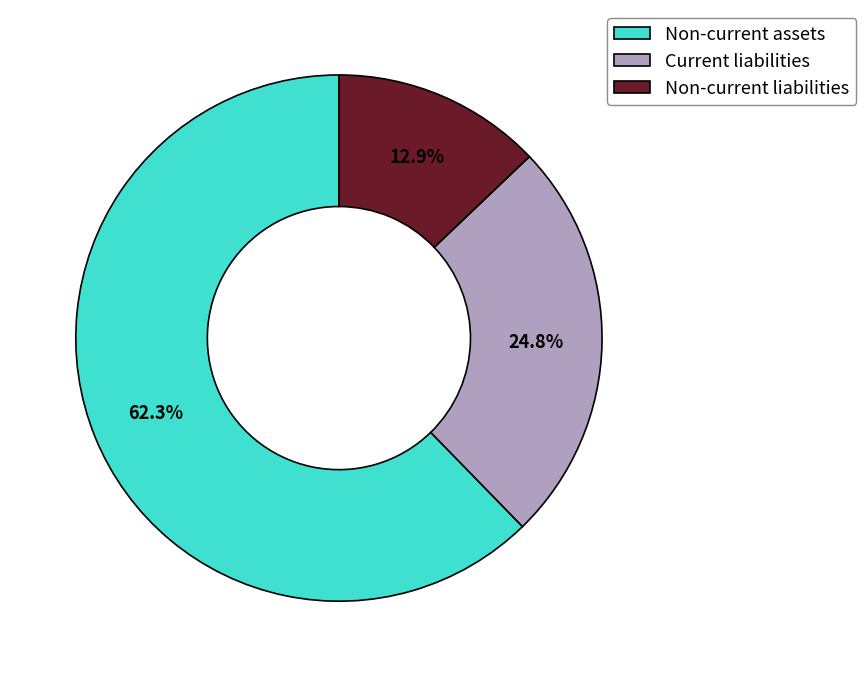

How many segments does this pie chart have?

3